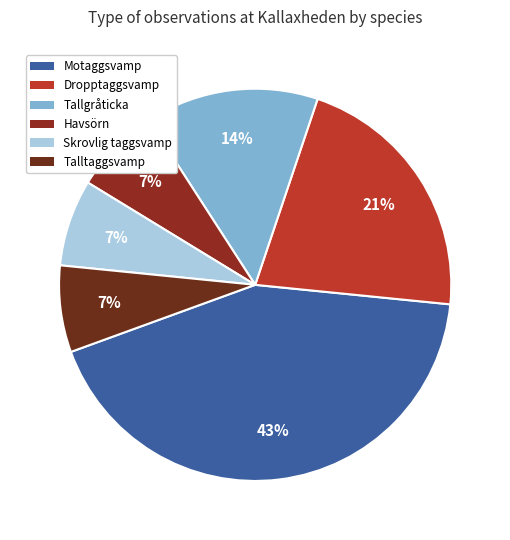

How many segments does this pie chart have?

6